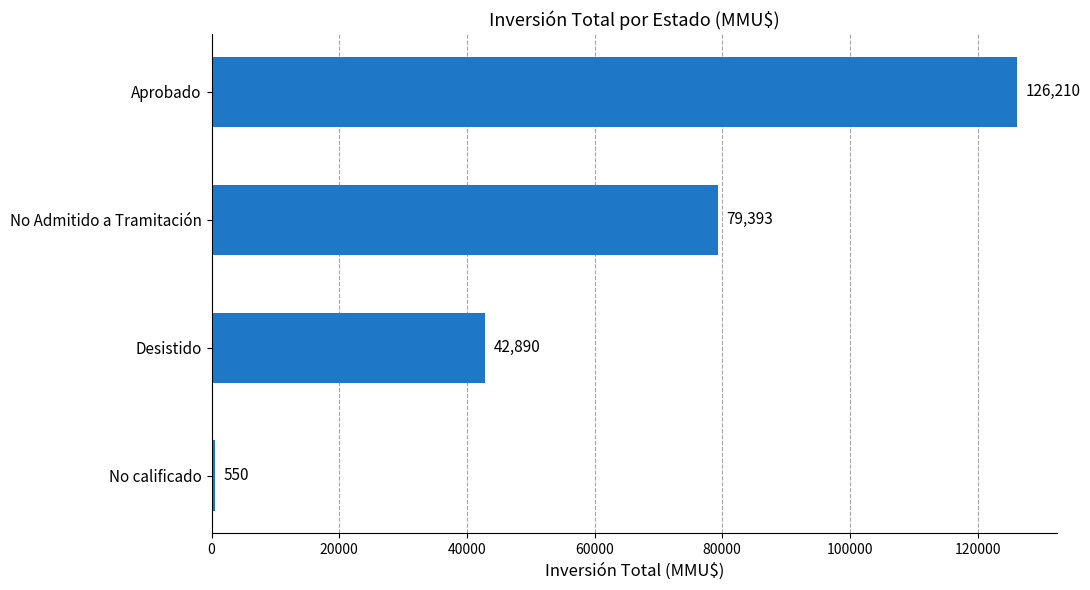

What is the difference between the maximum and minimum values?

125660